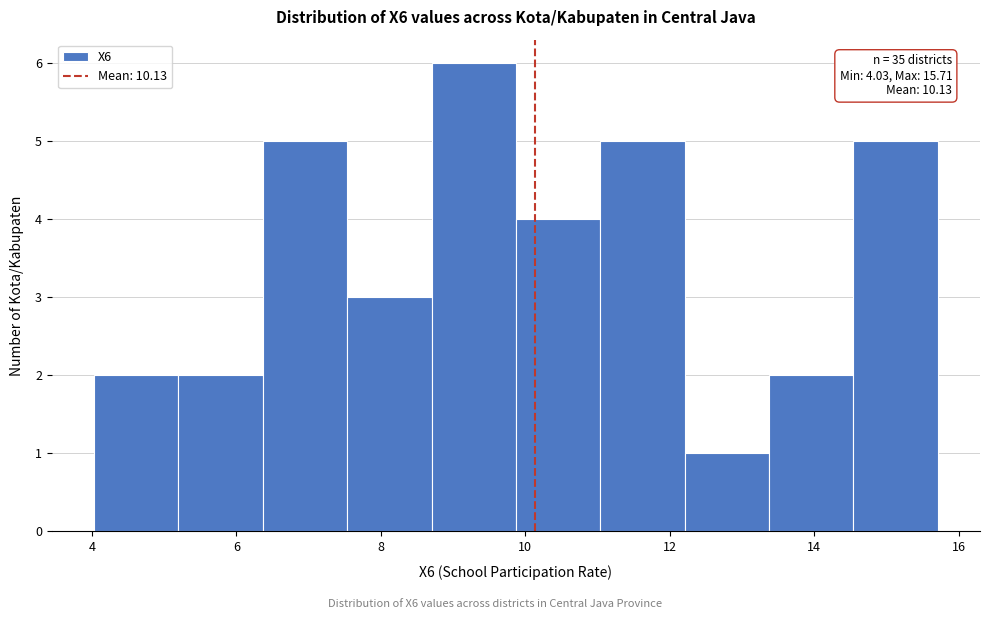

Over which range of the x-axis is the bar tallest?

8.8 to 9.8